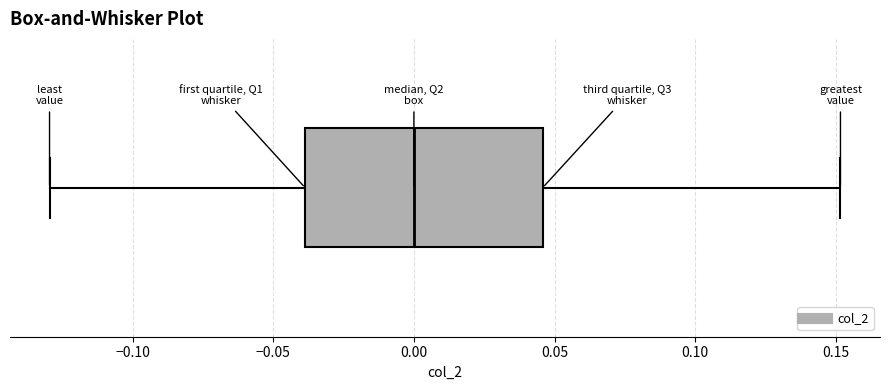

Transcribe this box plot: give where the median line is, the range the box spans, and where the two whiskers end, as read against the x-axis. The values are not printed on the chart, so give them approximately, as read against the axis.

median 0.000, box -0.040 to 0.045, whiskers -0.130 to 0.150